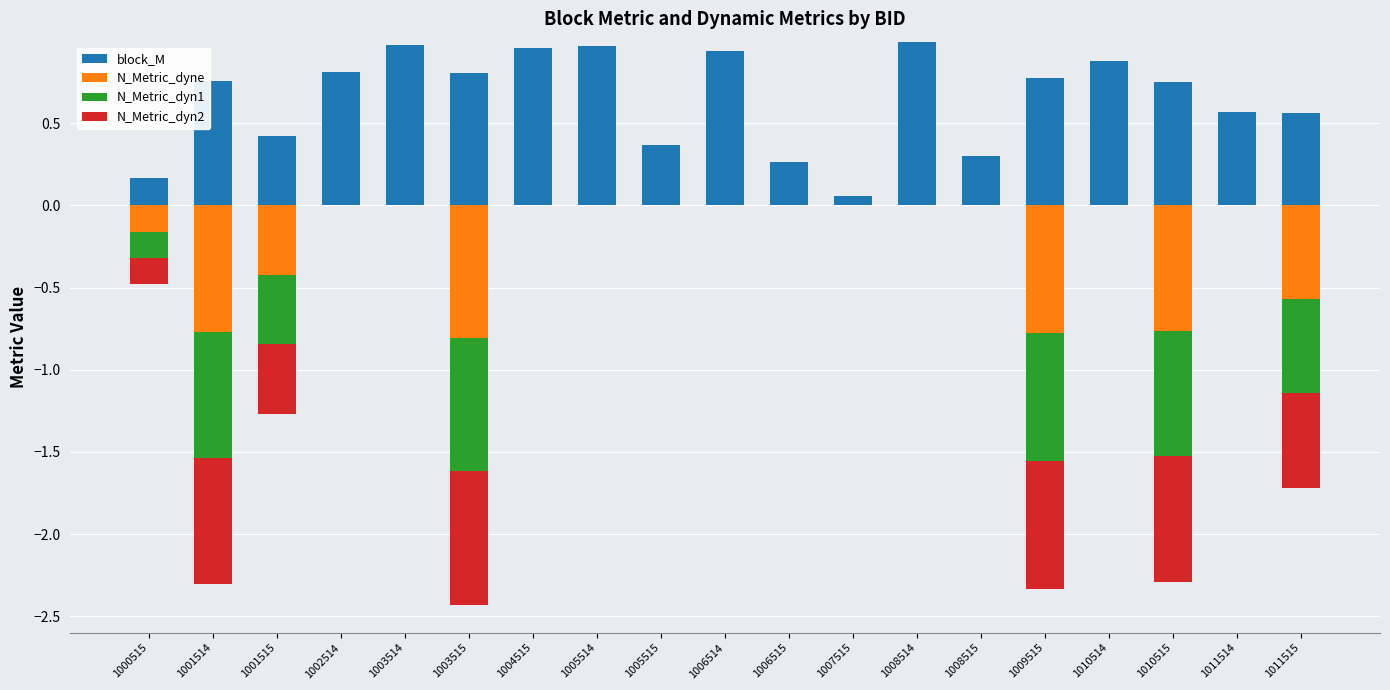

The value of block_M at 1010514 is 0.3. True or false?

False